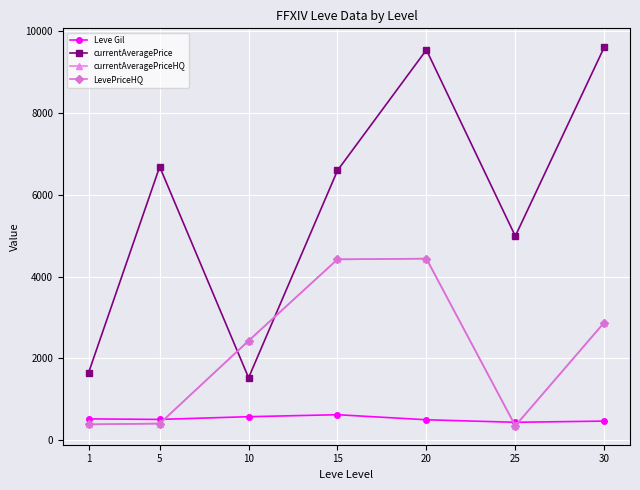

Does the chart have visible grid lines?

Yes